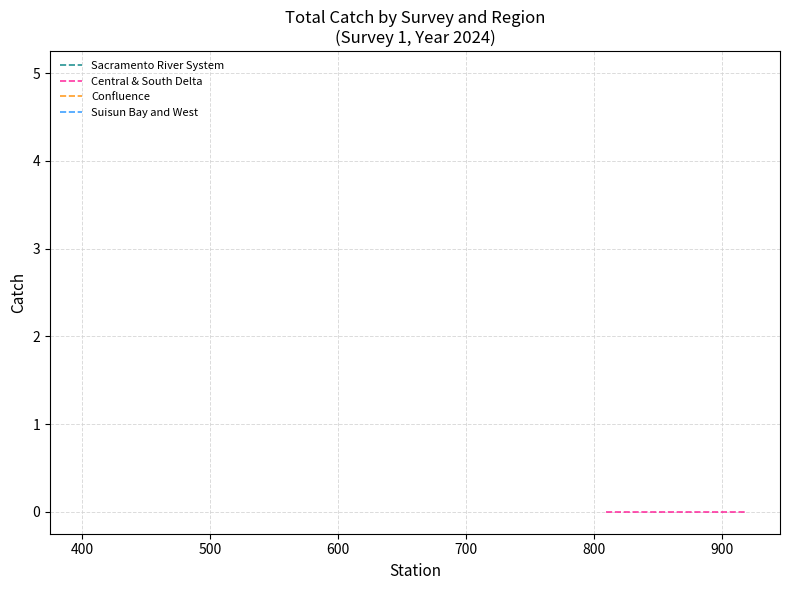

Does the chart display data point markers on the line(s)?

No